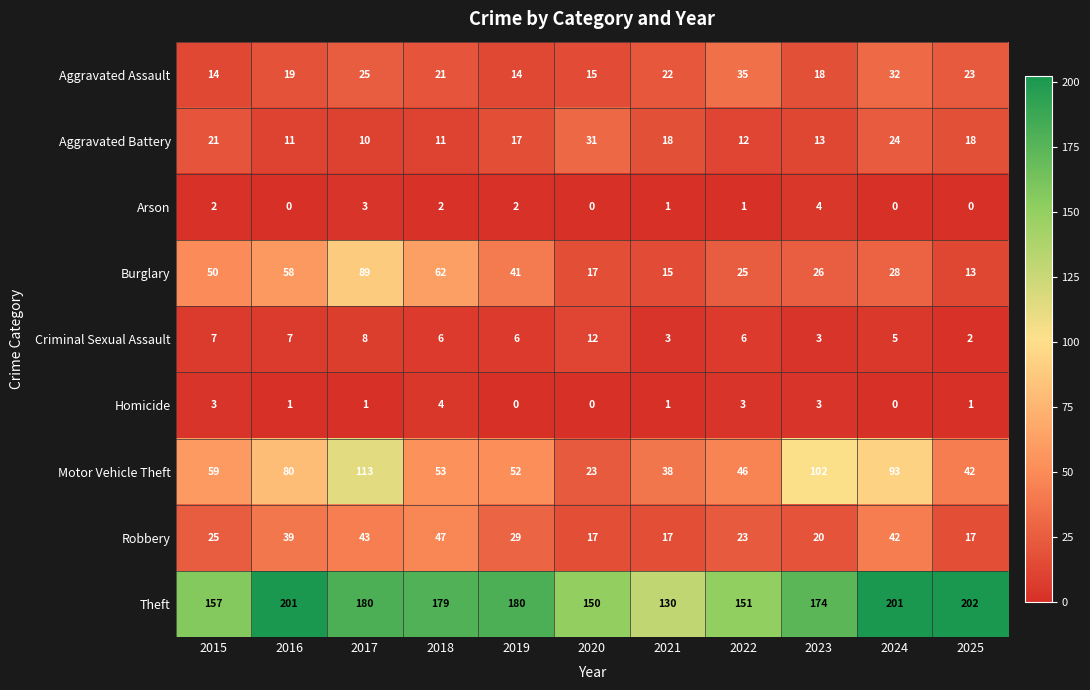

What is the sum of all Burglary values?

424